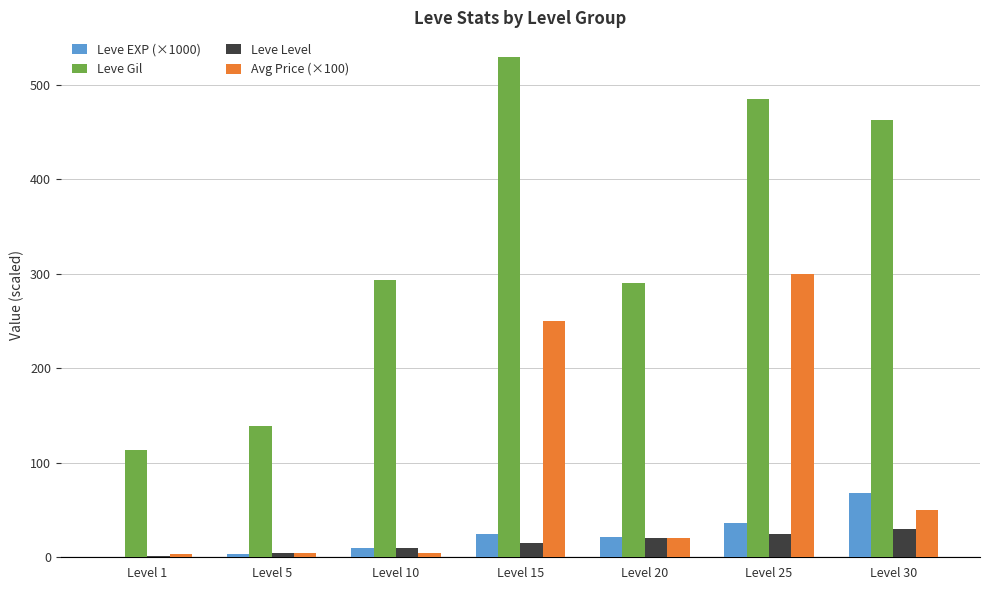

Which series has the largest total across all categories?

Leve Gil